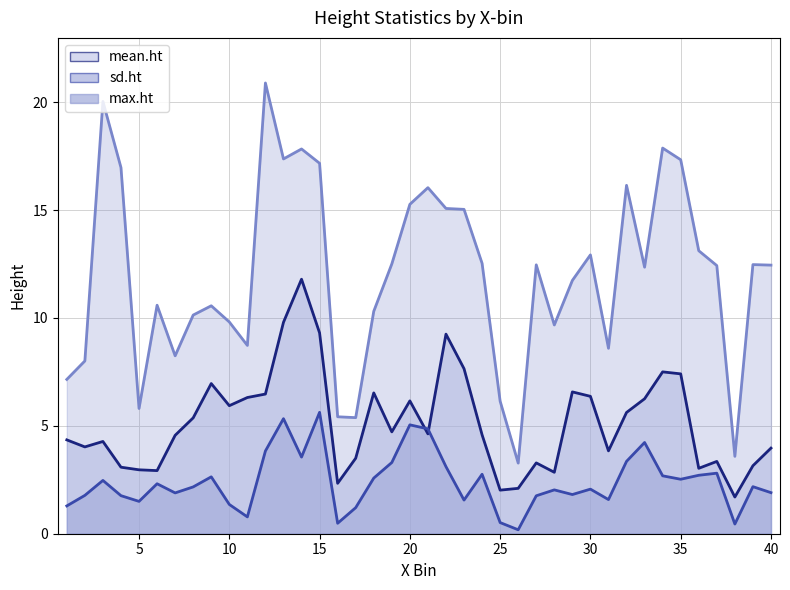

Is it true that sd.ht equals 8.9 at 20?

False